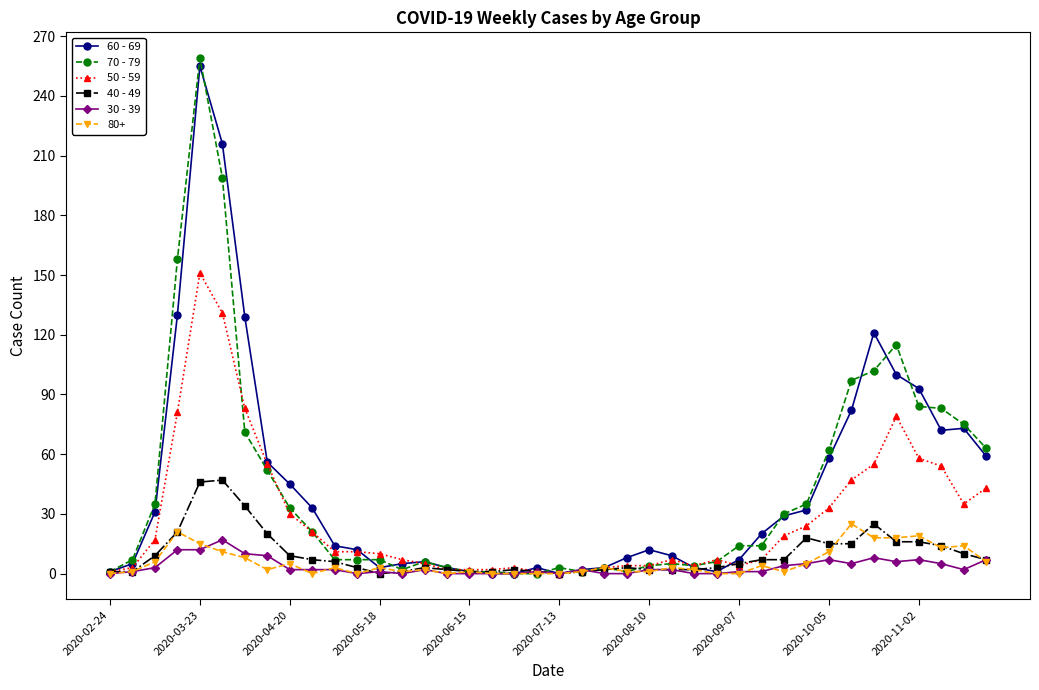

Which series has the largest range (max minus min)?

70 - 79